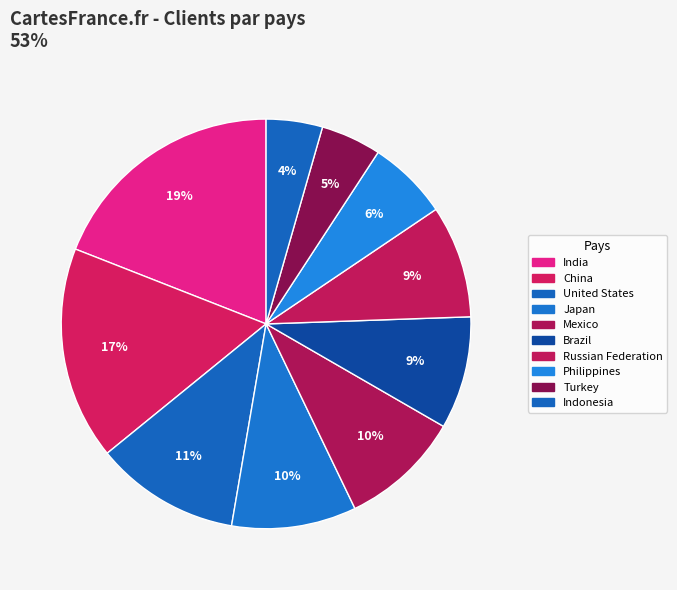

How many slices are in this pie chart?

10